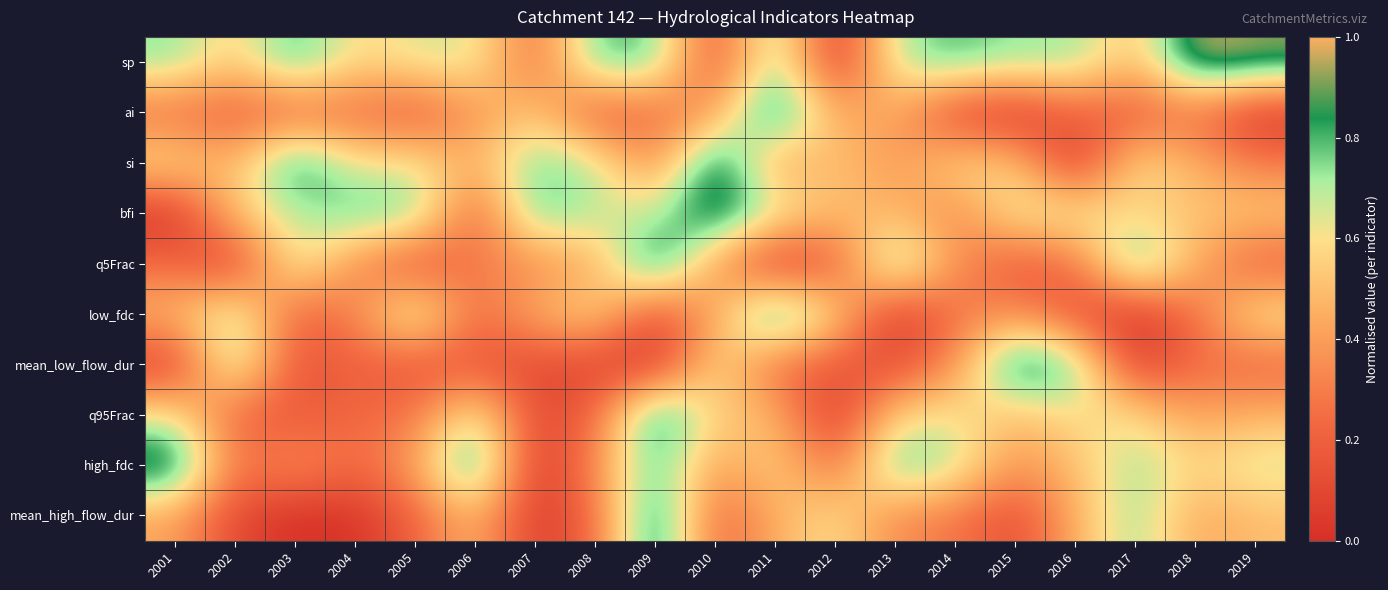

Reading left to right, list all the values displayed in this chart.

sp: 2001=0.8	2002=0.5	2003=0.8	2004=0.6	2005=0.6	2006=0.7	2007=0.2	2008=0.8	2009=0.8	2010=0.1	2011=0.8	2012=0.0	2013=0.7	2014=0.8	2015=0.7	2016=0.7	2017=0.5	2018=1.0	2019=0.9
ai: 2001=0.2	2002=0.2	2003=0.2	2004=0.2	2005=0.2	2006=0.4	2007=0.5	2008=0.2	2009=0.2	2010=0.4	2011=1.0	2012=0.4	2013=0.4	2014=0.1	2015=0.0	2016=0.2	2017=0.2	2018=0.3	2019=0.0
si: 2001=0.6	2002=0.5	2003=1.0	2004=0.6	2005=0.6	2006=0.4	2007=0.8	2008=0.7	2009=0.3	2010=1.0	2011=0.4	2012=0.5	2013=0.4	2014=0.6	2015=0.6	2016=0.0	2017=0.6	2018=0.5	2019=0.3
bfi: 2001=0.0	2002=0.5	2003=0.7	2004=0.8	2005=0.8	2006=0.2	2007=0.8	2008=0.7	2009=0.7	2010=1.0	2011=0.7	2012=0.5	2013=0.5	2014=0.3	2015=0.7	2016=0.7	2017=0.6	2018=0.5	2019=0.5
q5Frac: 2001=0.2	2002=0.0	2003=0.7	2004=0.3	2005=0.1	2006=0.3	2007=0.3	2008=0.4	2009=1.0	2010=0.4	2011=0.0	2012=0.2	2013=0.8	2014=0.4	2015=0.2	2016=0.2	2017=0.9	2018=0.4	2019=0.2
low_fdc: 2001=0.5	2002=0.8	2003=0.2	2004=0.3	2005=0.8	2006=0.2	2007=0.5	2008=0.6	2009=0.1	2010=0.4	2011=1.0	2012=0.6	2013=0.0	2014=0.3	2015=0.4	2016=0.1	2017=0.0	2018=0.3	2019=0.6
mean_low_flow_dur: 2001=0.0	2002=0.8	2003=0.1	2004=0.2	2005=0.1	2006=0.1	2007=0.1	2008=0.1	2009=0.0	2010=0.6	2011=0.2	2012=0.2	2013=0.1	2014=0.4	2015=1.0	2016=0.8	2017=0.0	2018=0.3	2019=0.2
q95Frac: 2001=0.6	2002=0.2	2003=0.2	2004=0.2	2005=0.3	2006=0.7	2007=0.1	2008=0.2	2009=1.0	2010=0.5	2011=0.5	2012=0.0	2013=0.6	2014=0.6	2015=0.5	2016=0.6	2017=0.6	2018=0.4	2019=0.5
high_fdc: 2001=1.0	2002=0.3	2003=0.4	2004=0.2	2005=0.4	2006=1.0	2007=0.0	2008=0.3	2009=0.8	2010=0.4	2011=0.6	2012=0.2	2013=0.9	2014=0.7	2015=0.4	2016=0.5	2017=0.7	2018=0.6	2019=0.7
mean_high_flow_dur: 2001=0.4	2002=0.1	2003=0.0	2004=0.0	2005=0.2	2006=0.5	2007=0.0	2008=0.2	2009=1.0	2010=0.2	2011=0.5	2012=0.6	2013=0.3	2014=0.3	2015=0.1	2016=0.5	2017=0.7	2018=0.4	2019=0.5